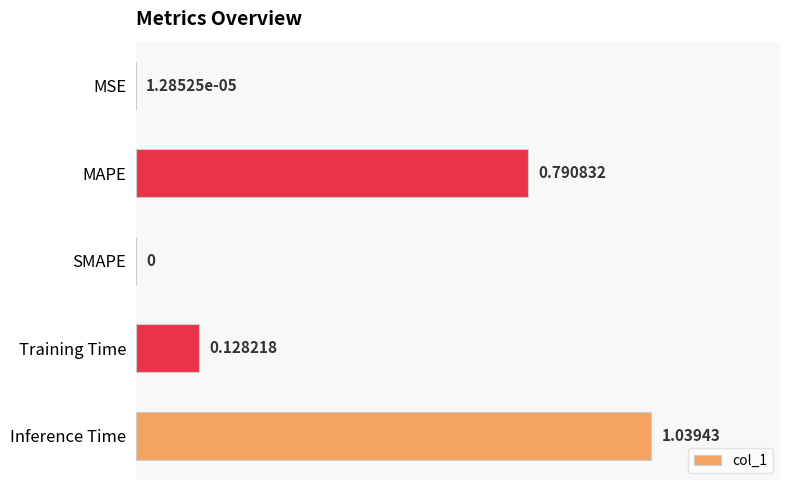

Where is the data nearest to the value 0?

SMAPE